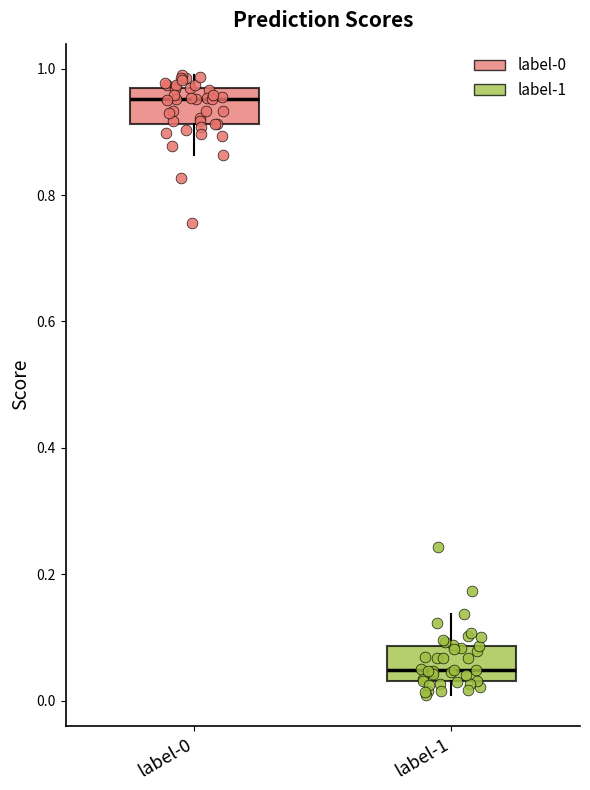

Where is the lower edge of the box for label-1 on the y-axis? The values are not printed on the chart, so give them approximately, as read against the axis.

0.04